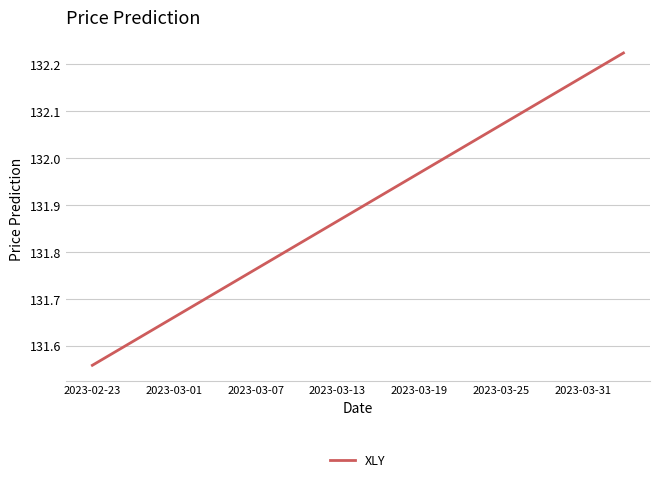

What is the difference between the maximum and minimum values?

0.7